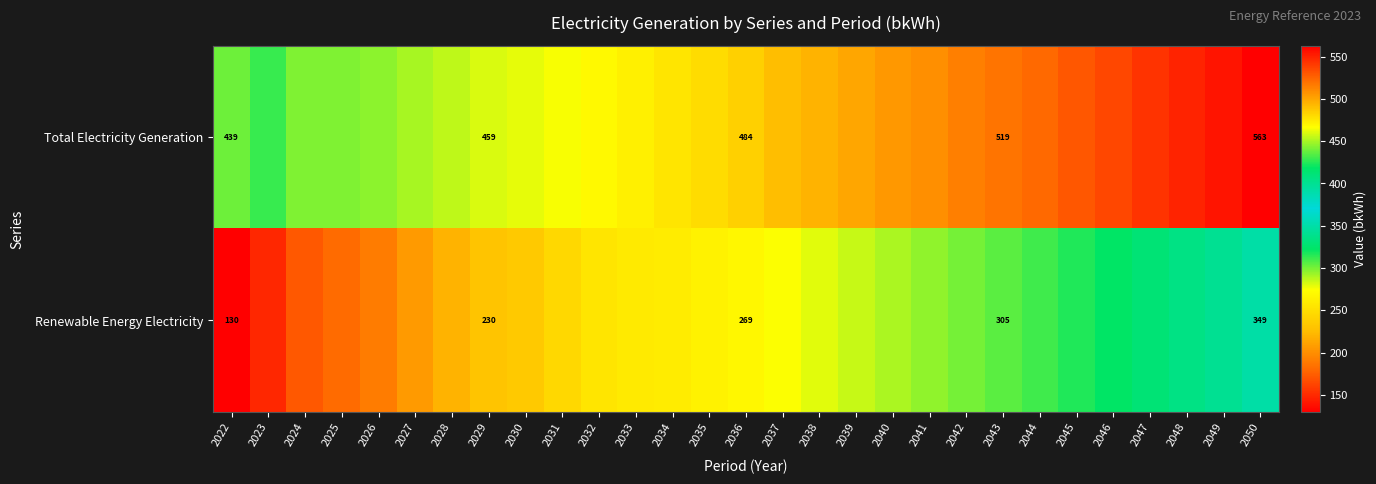

What value does the Renewable Energy Electricity series have at 2031?

245.0